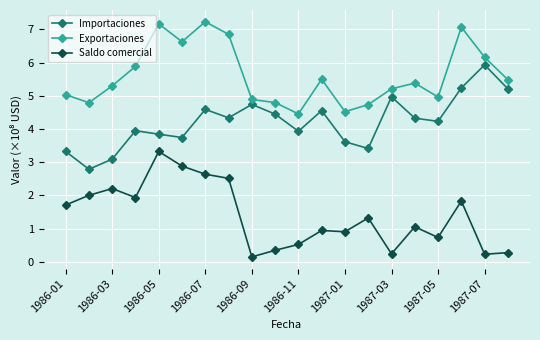

What is the maximum value shown in the chart?

7.2